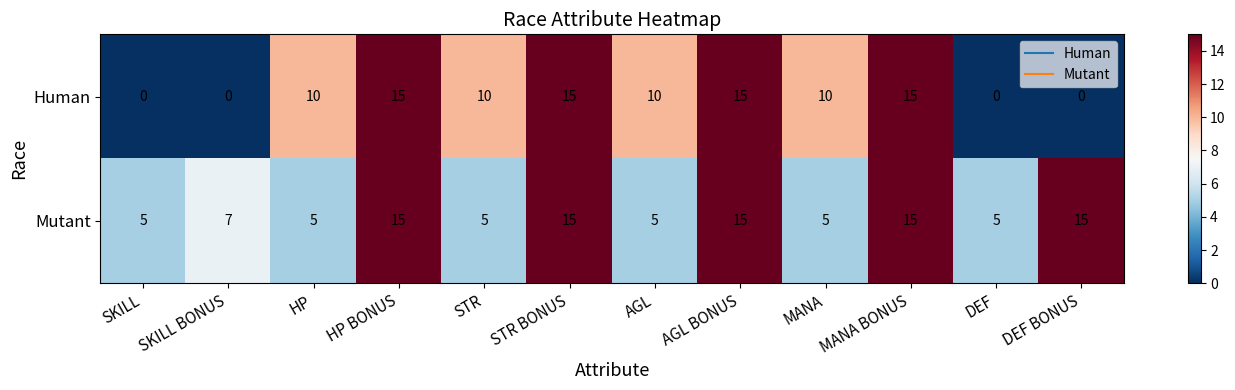

How many data points in Mutant are less than 7?

6